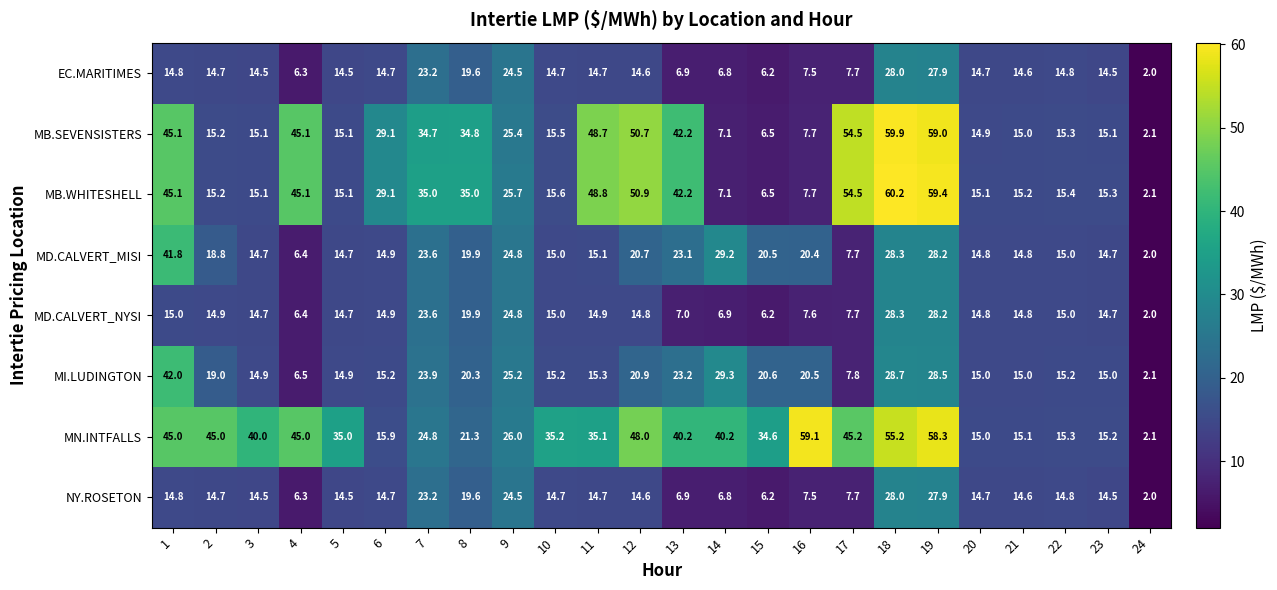

What is the total value across all series at 15?

107.3